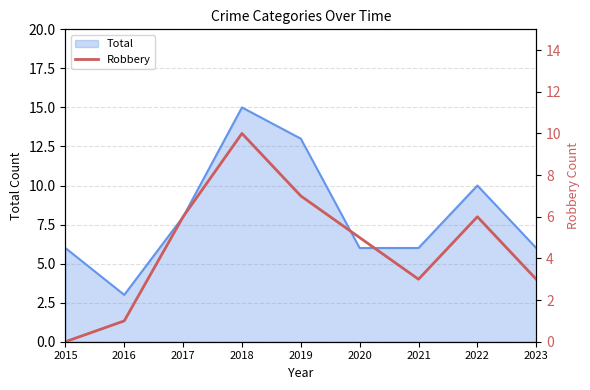

Reading right to left, extract all data points from this chart.

2023=3	2022=6	2021=3	2020=5	2019=7	2018=10	2017=6	2016=1	2015=0